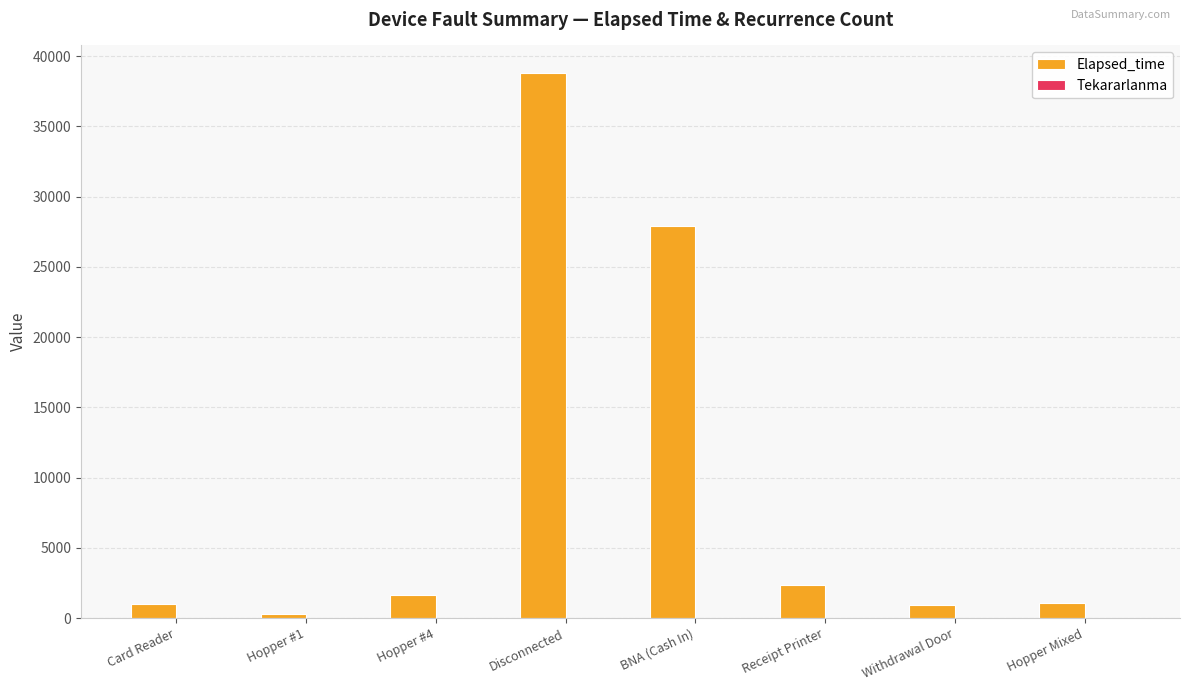

What is the greatest value displayed?

38815